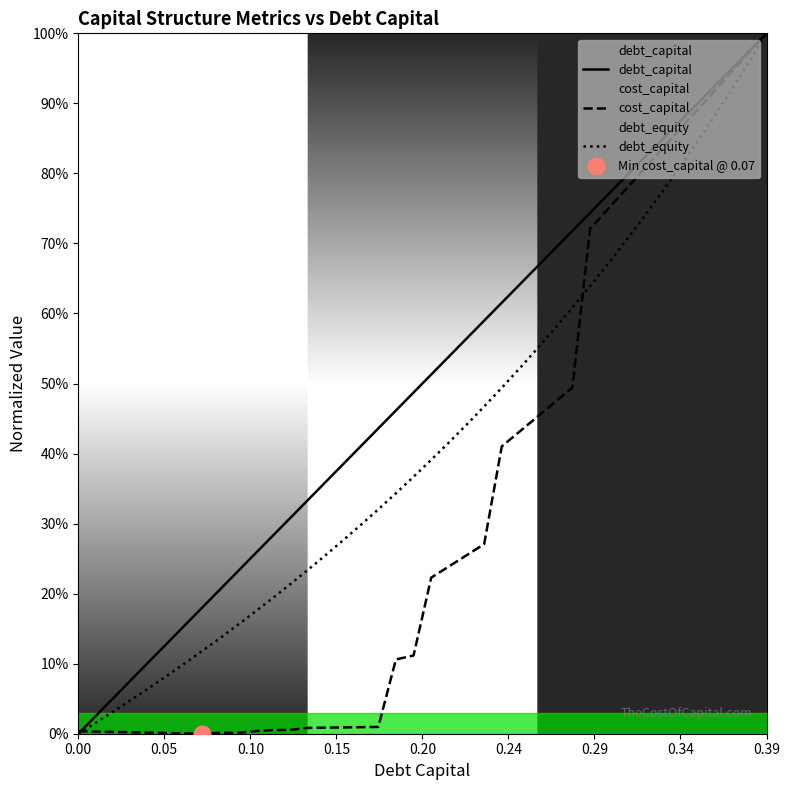

What is the label of the 7th point from the left?

0.29